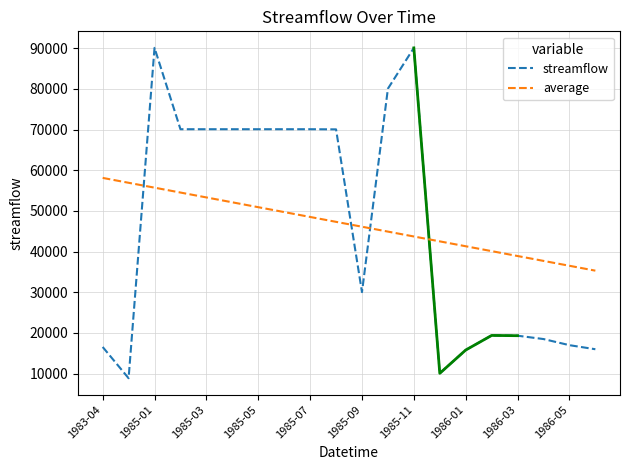

True or false: streamflow has more than 2 interior local peaks.

True